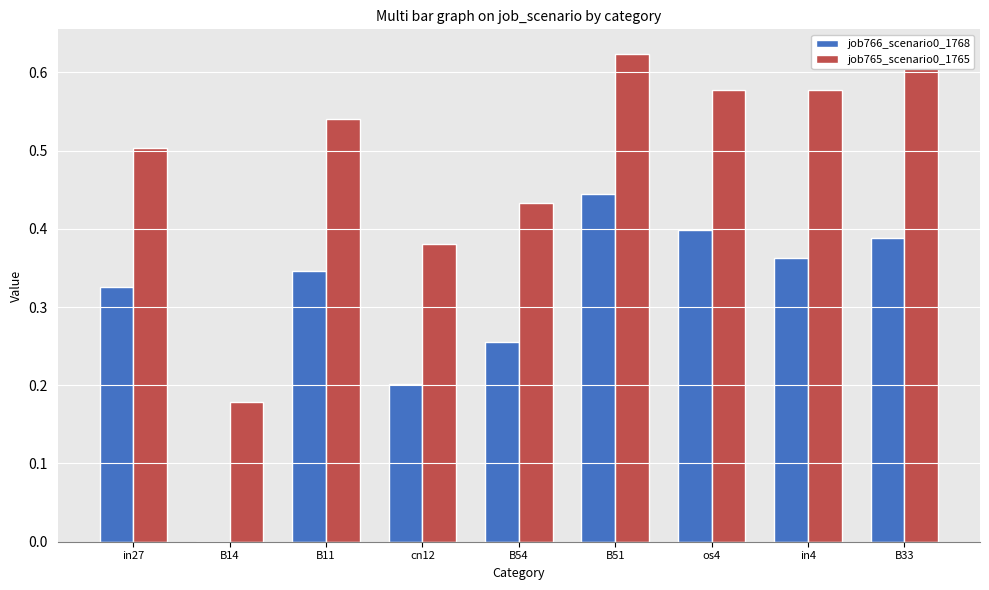

Which category has the highest value across all series?

B51